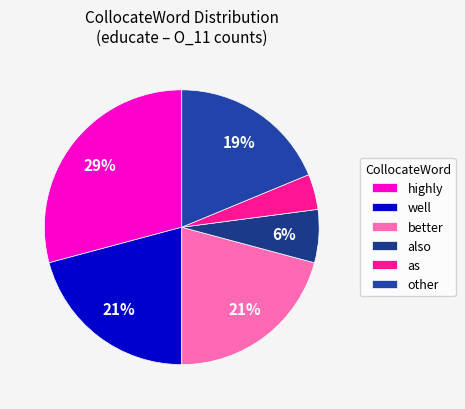

How many slices are in this pie chart?

6